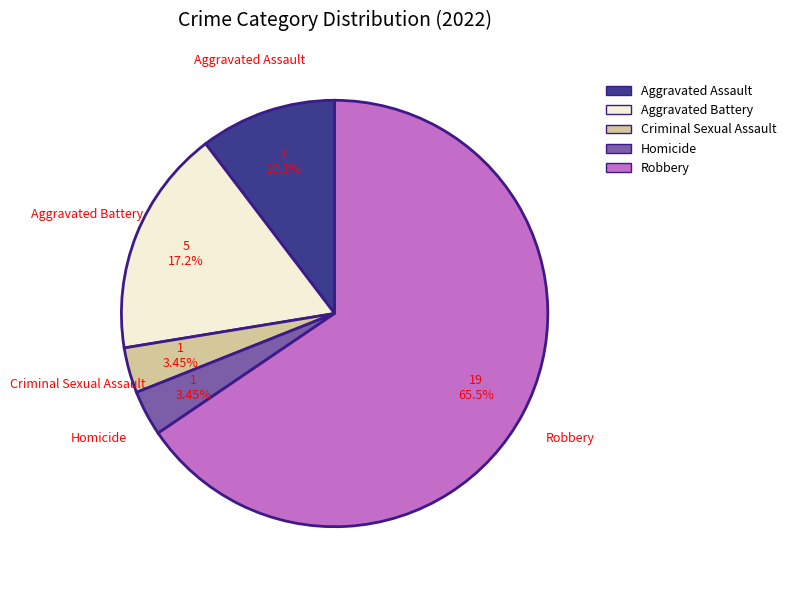

Is the sum of Aggravated Assault and Homicide greater than half?

No